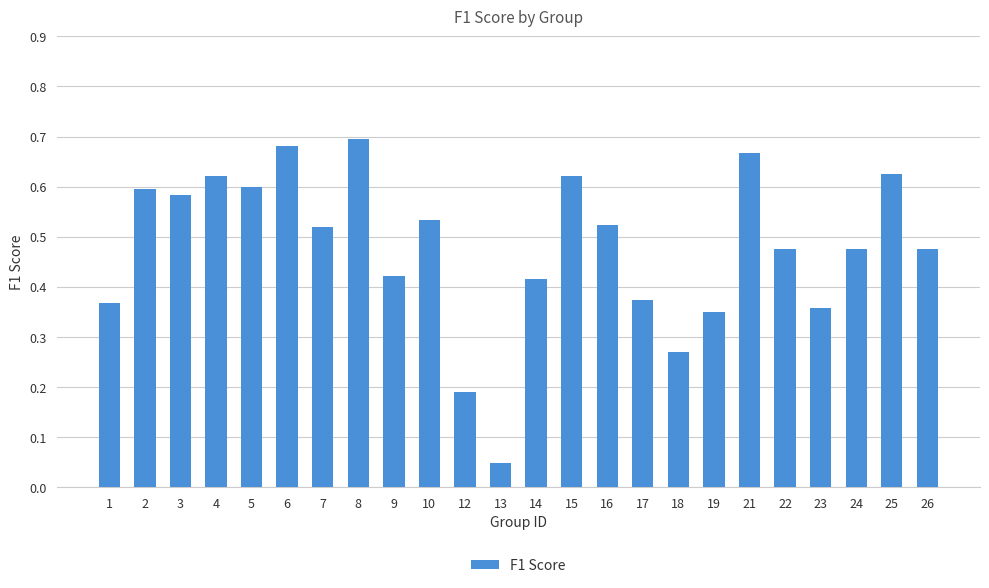

The value at 6 is 0.7. True or false?

True